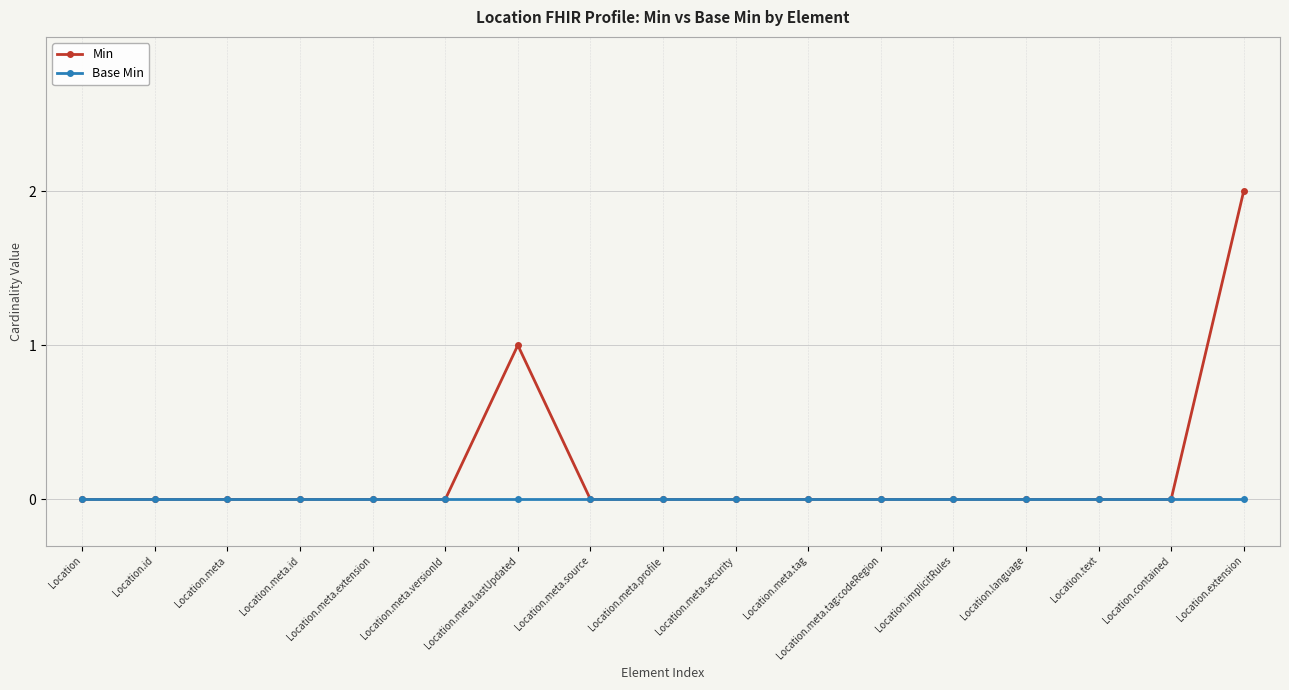

Rank the series by their maximum value, from lowest to highest.

Base Min, Min